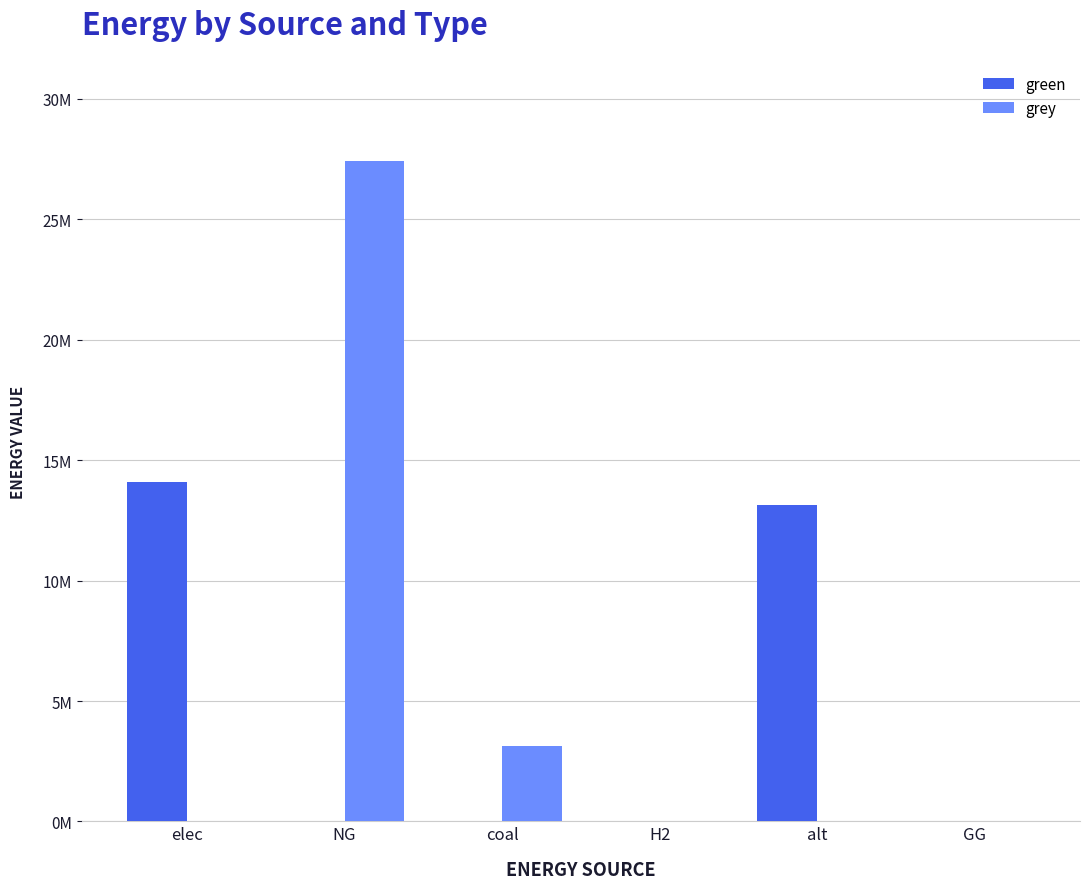

List the series in order of their overall mean, lowest first.

green, grey